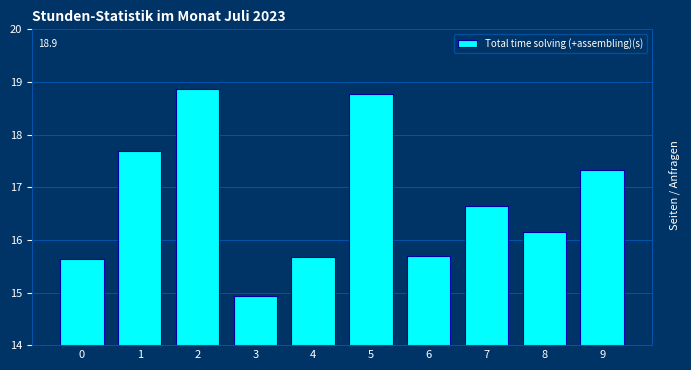

Reading left to right, extract all data points from this chart.

0=15.6	1=17.7	2=18.9	3=14.9	4=15.7	5=18.8	6=15.7	7=16.7	8=16.1	9=17.3